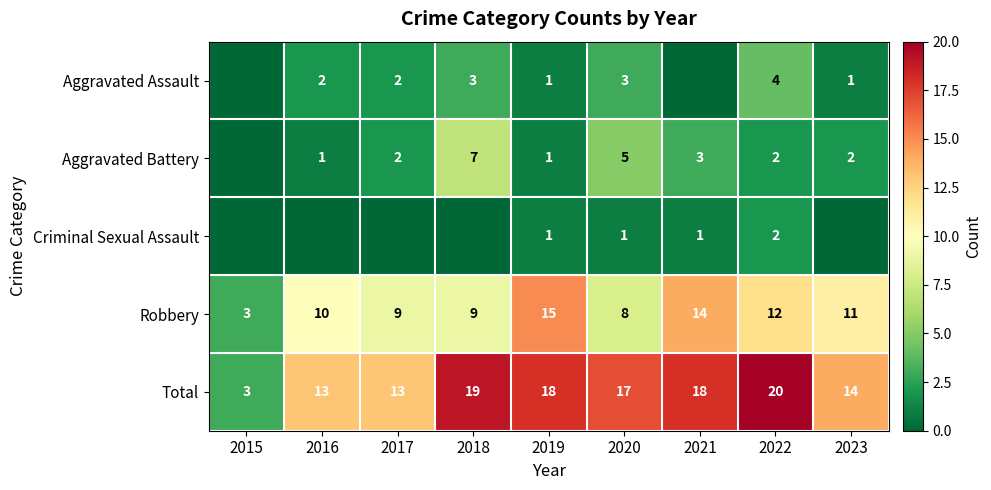

What is the spread (max minus min) of values at 2017?

13